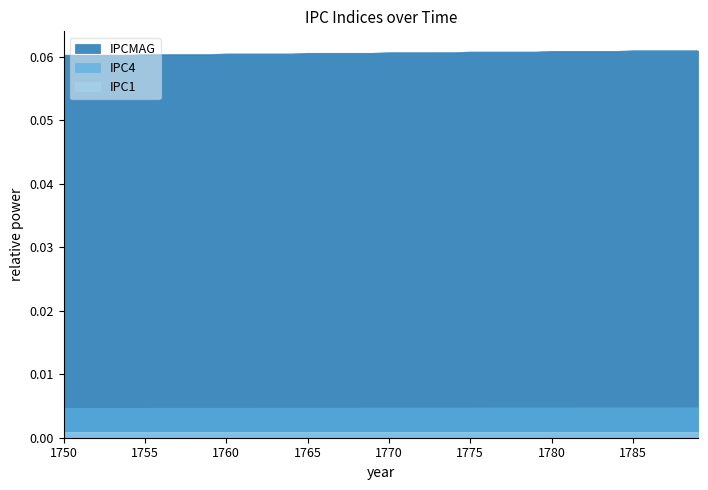

Is the value of IPC4 at 1754 greater than the value of IPC1 at 1783?

Yes